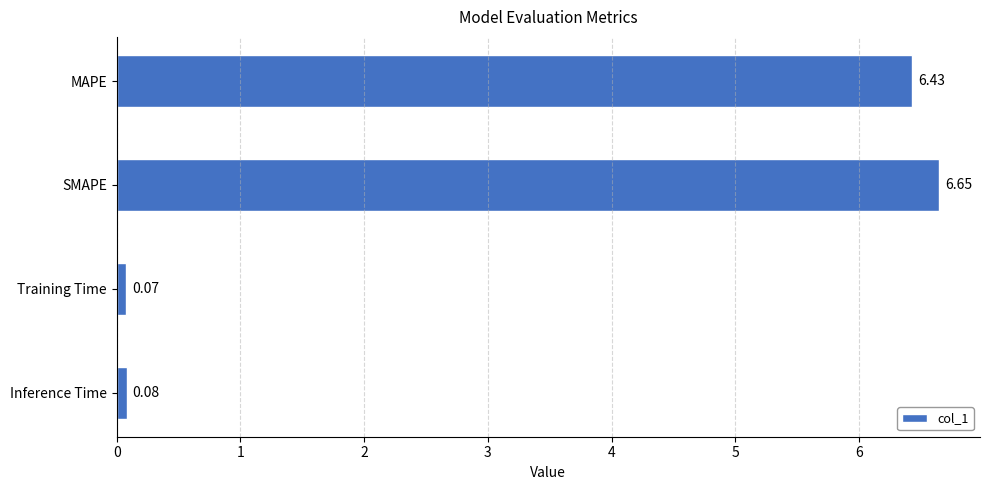

What is the difference between the second highest and minimum values?

6.4